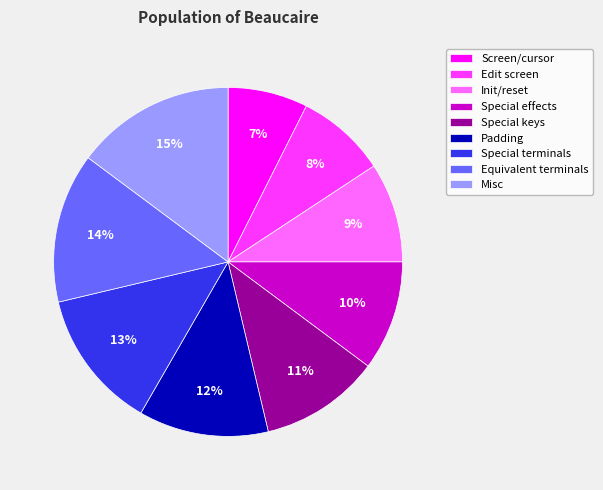

The Special keys slice represents 11% of the pie. True or false?

True